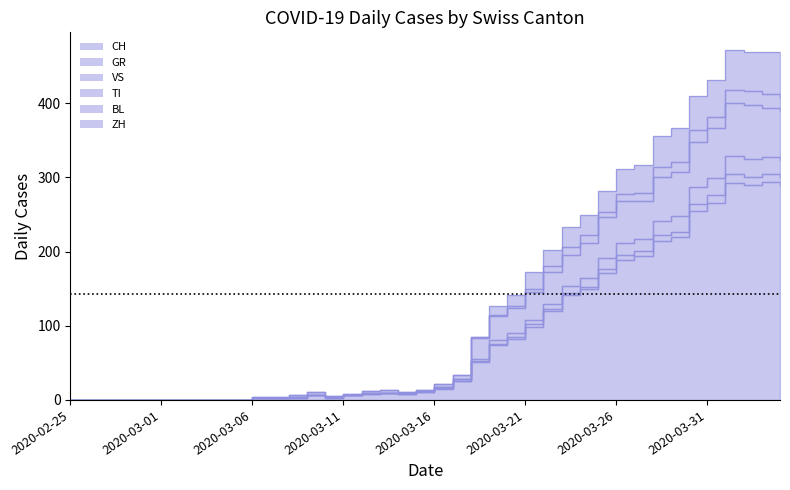

Does the chart display data point markers on the line(s)?

No